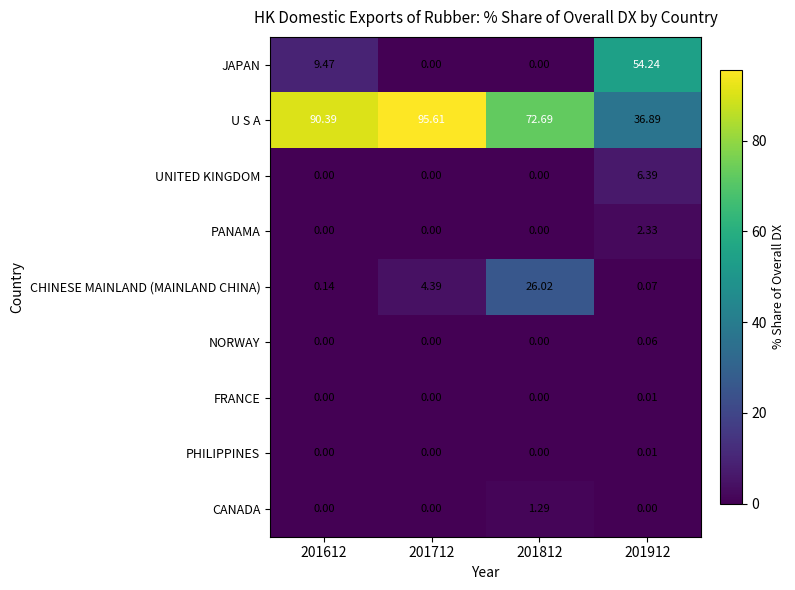

Is the value of PANAMA at 201812 greater than the value of NORWAY at 201912?

No